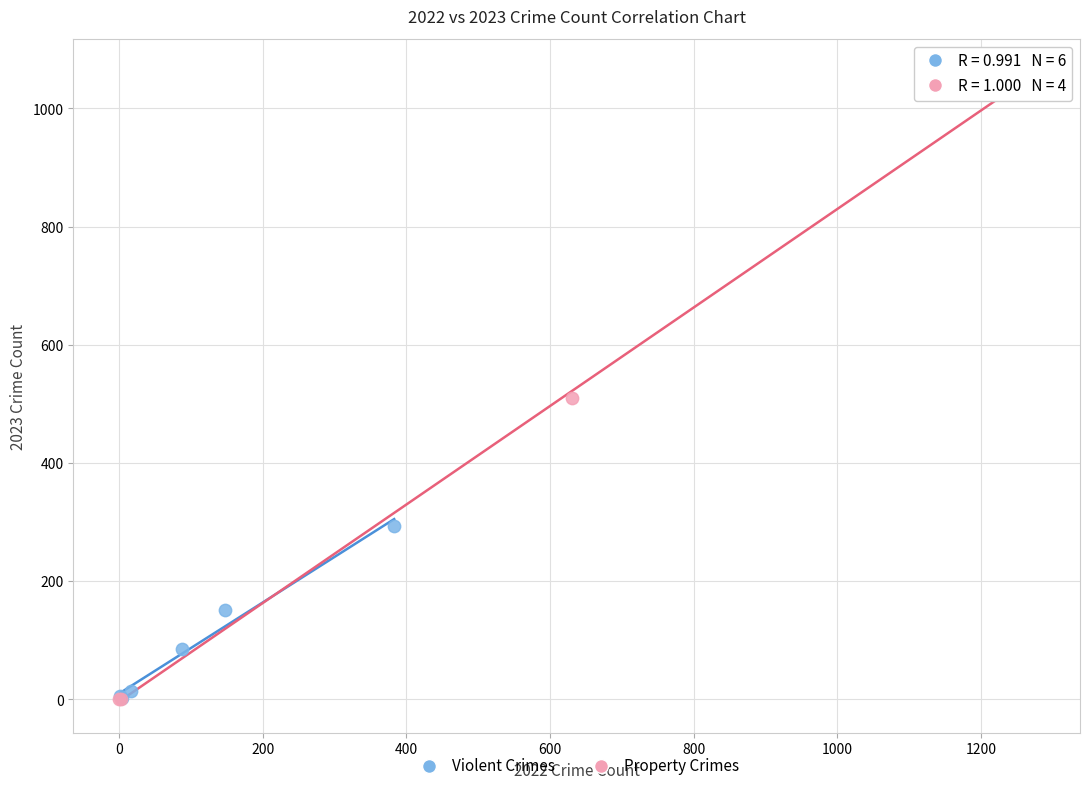

What are all the series names shown in the legend?

Violent Crimes, Property Crimes